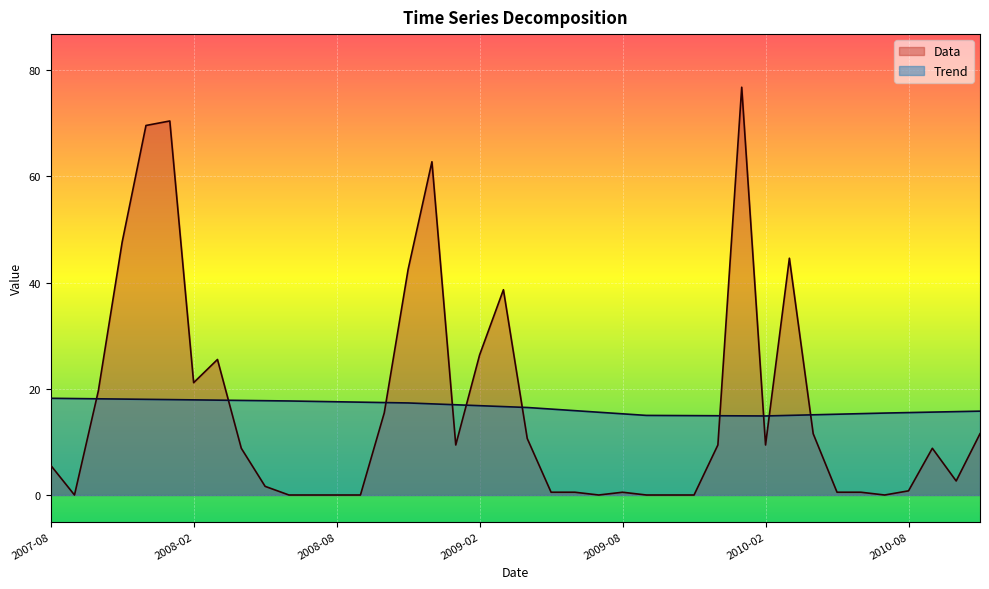

What are all the series names shown in the legend?

Data, Trend